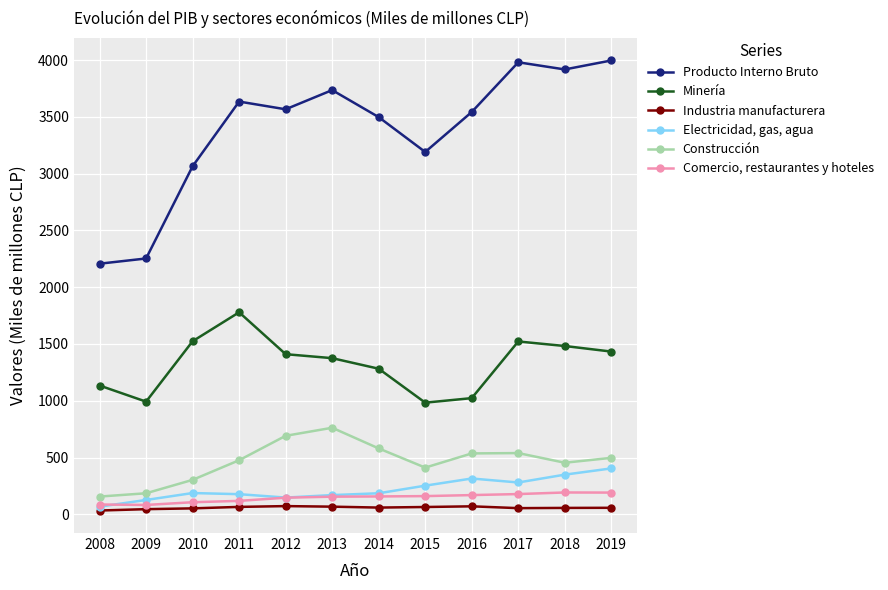

What is the sum of the Electricidad, gas, agua values at 2008 and 2009?

193